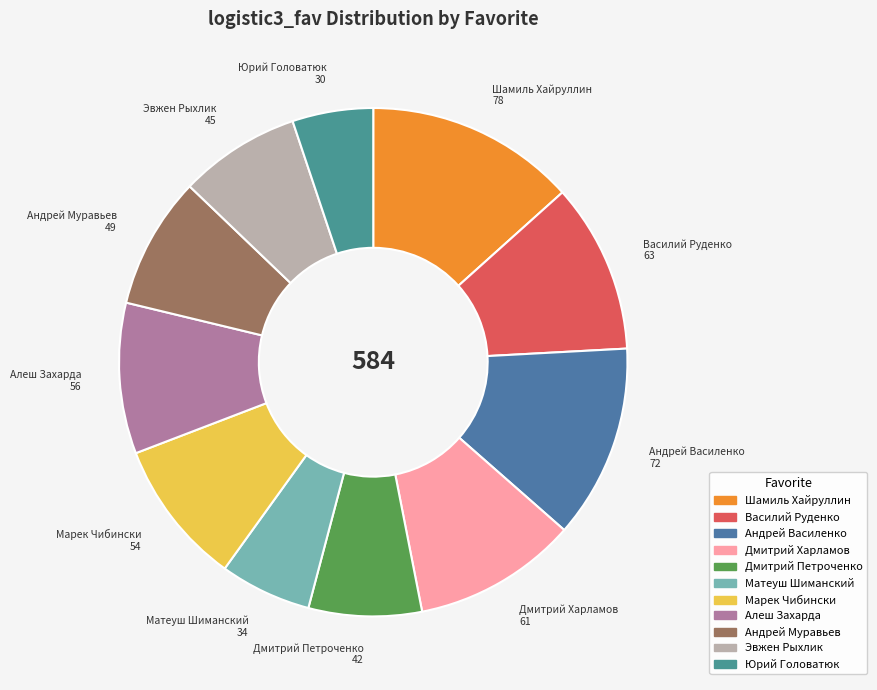

Approximately how many times larger is the value at Марек Чибински compared to Дмитрий Харламов?

0.9